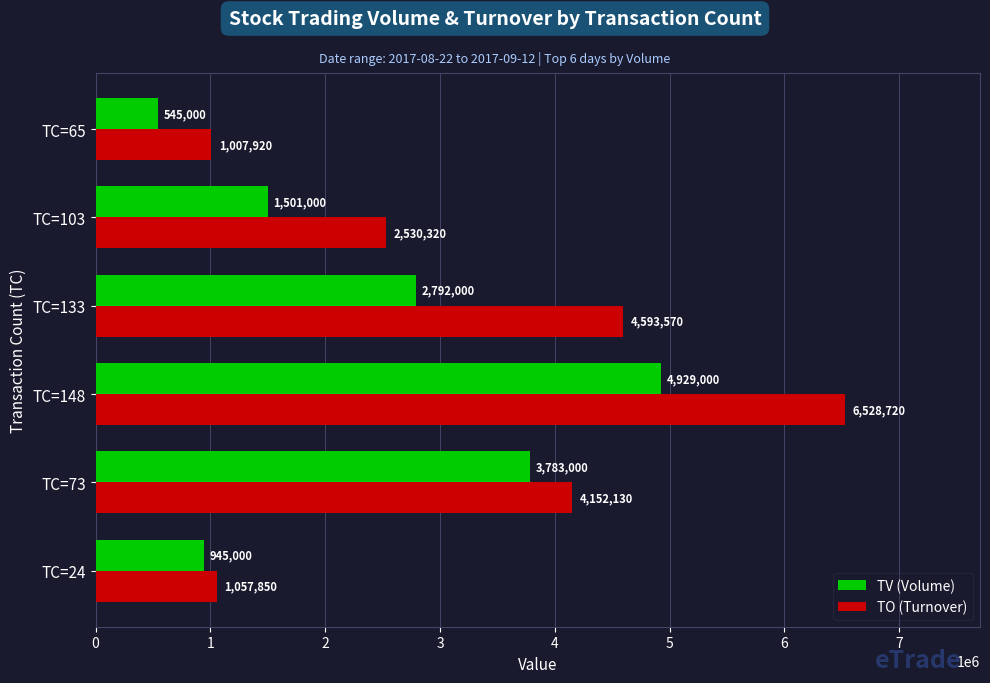

Which series has the largest range (max minus min)?

TO (Turnover)